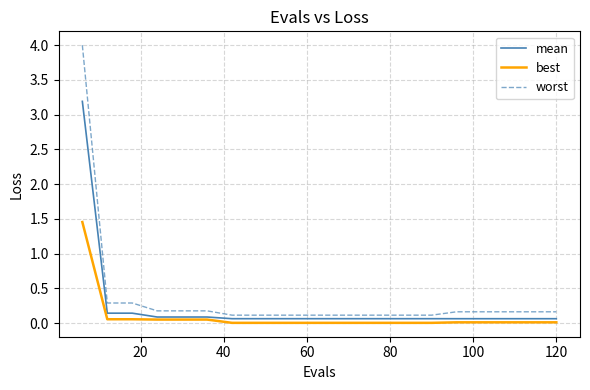

Rank the series by their average value, from highest to lowest.

worst, mean, best